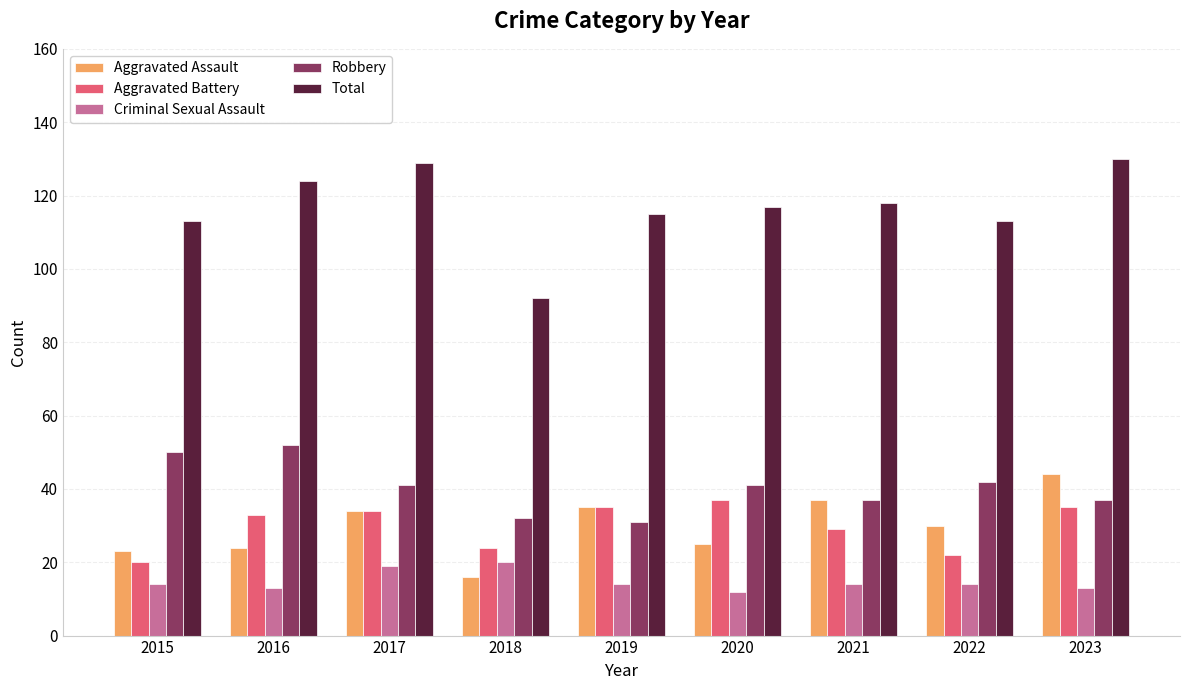

Reading right to left, extract all data points from this chart.

Aggravated Assault: 2023=44	2022=30	2021=37	2020=25	2019=35	2018=16	2017=34	2016=24	2015=23
Aggravated Battery: 2023=35	2022=22	2021=29	2020=37	2019=35	2018=24	2017=34	2016=33	2015=20
Criminal Sexual Assault: 2023=13	2022=14	2021=14	2020=12	2019=14	2018=20	2017=19	2016=13	2015=14
Robbery: 2023=37	2022=42	2021=37	2020=41	2019=31	2018=32	2017=41	2016=52	2015=50
Total: 2023=130	2022=113	2021=118	2020=117	2019=115	2018=92	2017=129	2016=124	2015=113